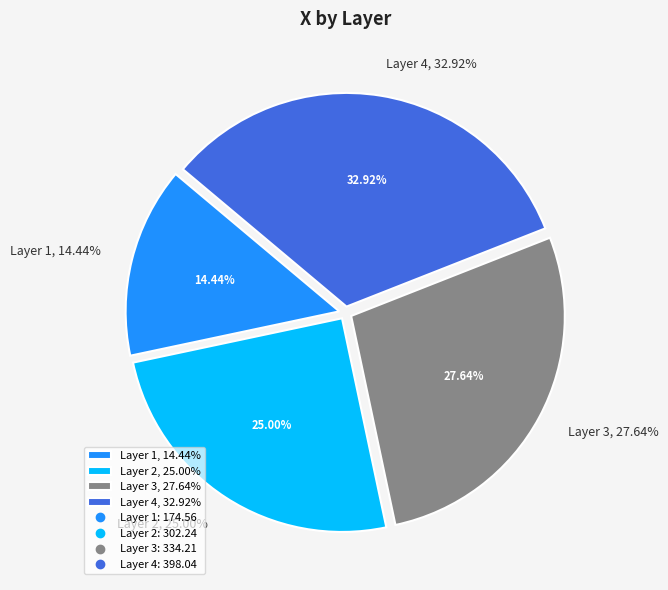

Is 4 the majority of the pie?

No